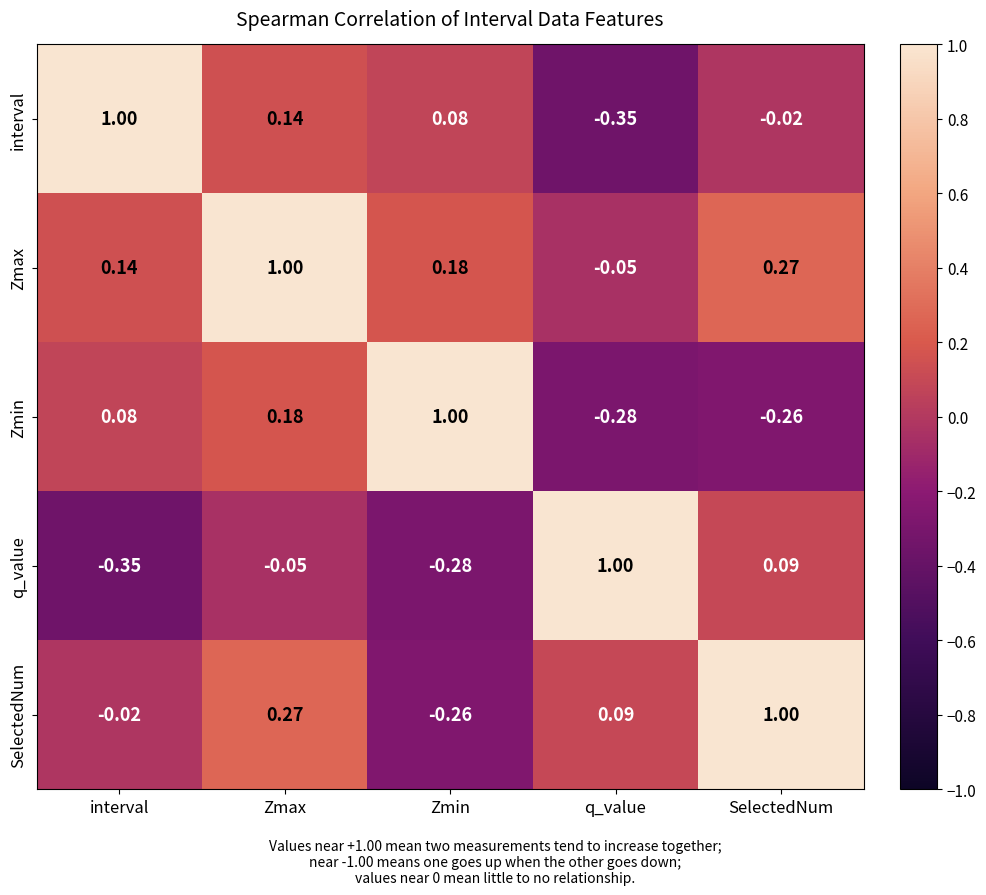

Where is Zmax nearest to the value 0?

q_value